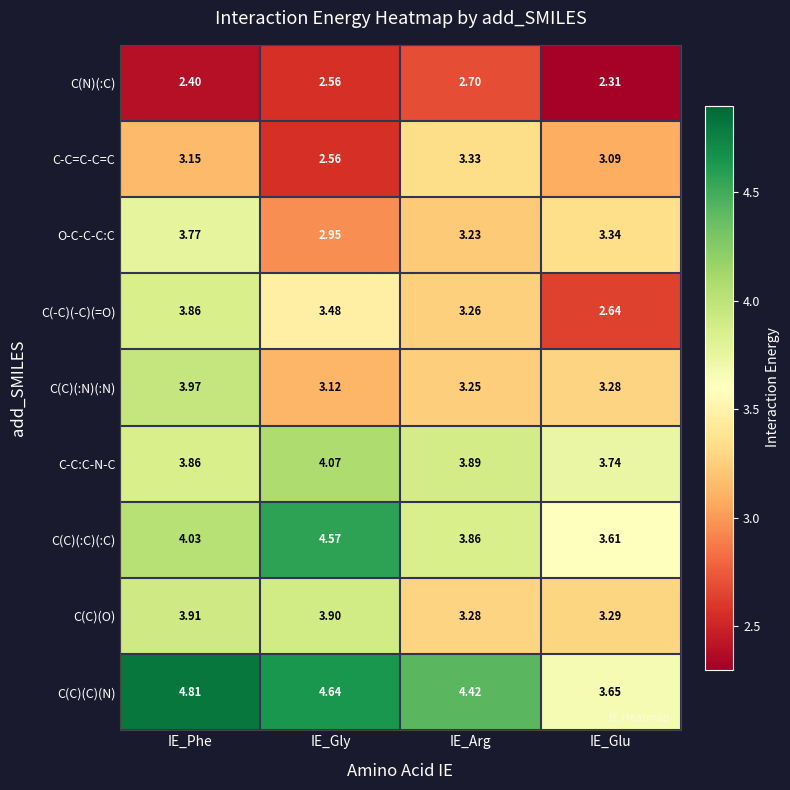

At IE_Arg, list the series in order from smallest to largest.

C(N)(:C), O-C-C-C:C, C(C)(:N)(:N), C(-C)(-C)(=O), C(C)(O), C-C=C-C=C, C(C)(:C)(:C), C-C:C-N-C, C(C)(C)(N)